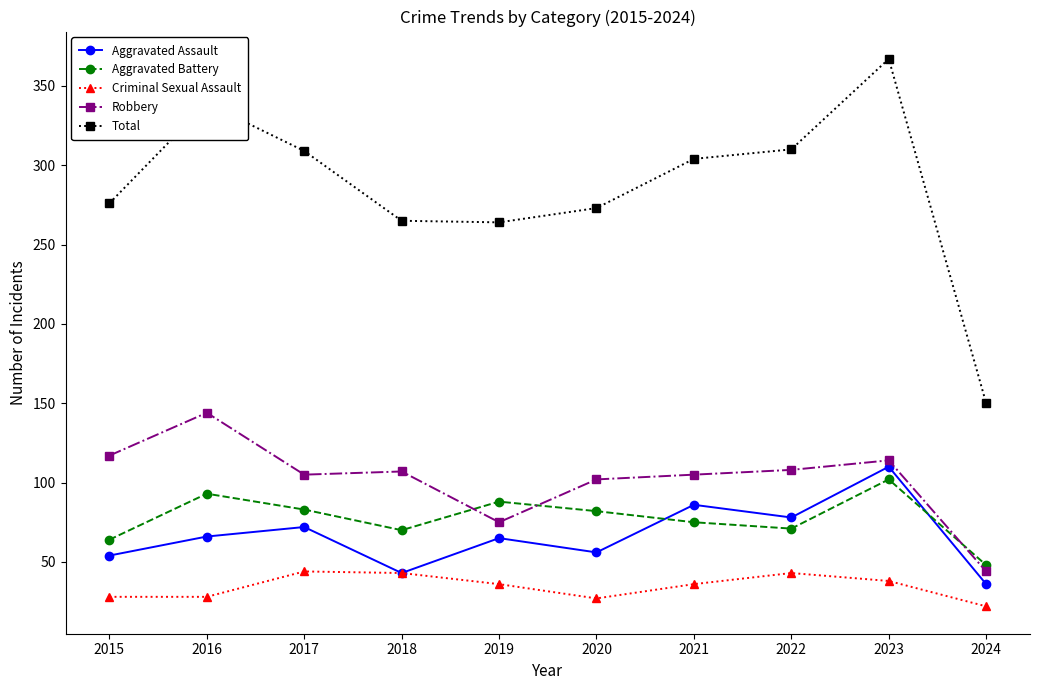

Does the chart display data point markers on the line(s)?

Yes